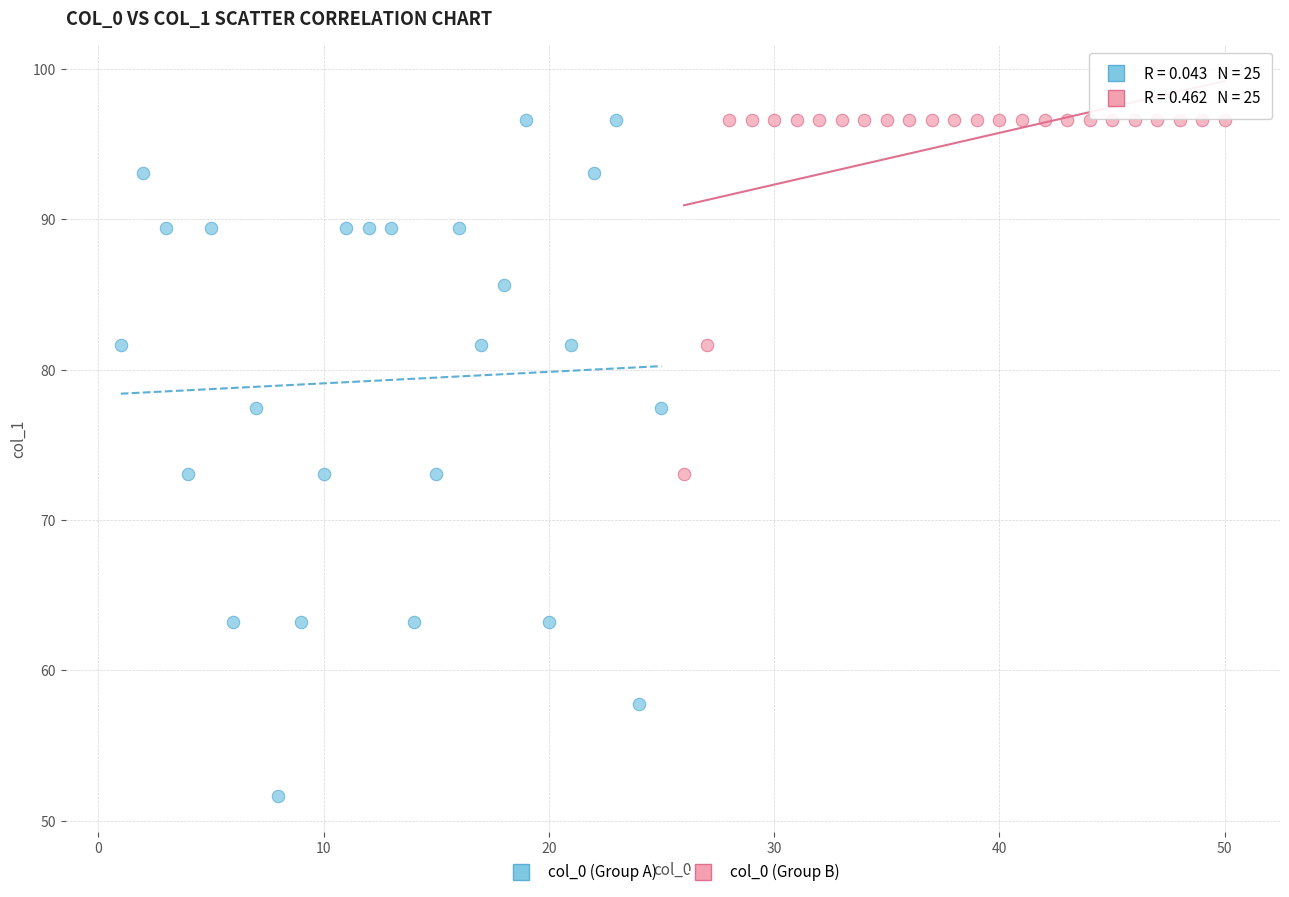

Which series has the widest spread of Y values?

col_0 (Group A)